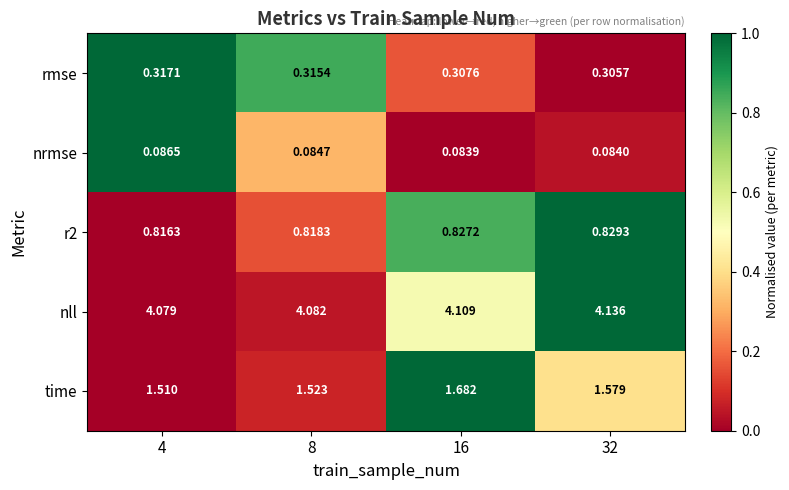

Between 4 and 8, which series saw the biggest shift?

time